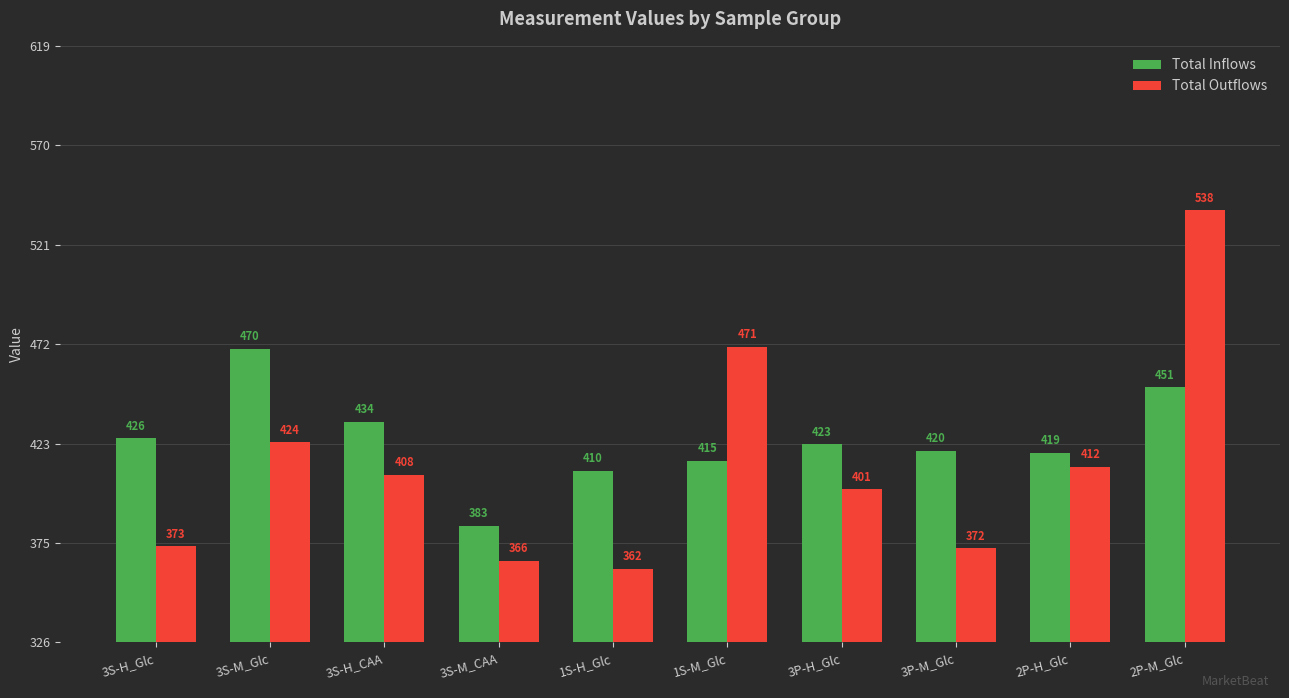

What is the total value across all series at 3S-H_CAA?

842